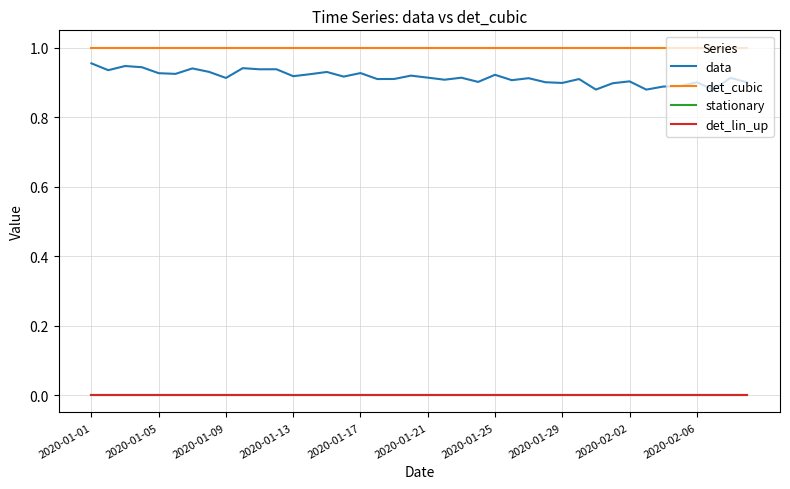

At which label does det_cubic reach its minimum?

2020-01-01